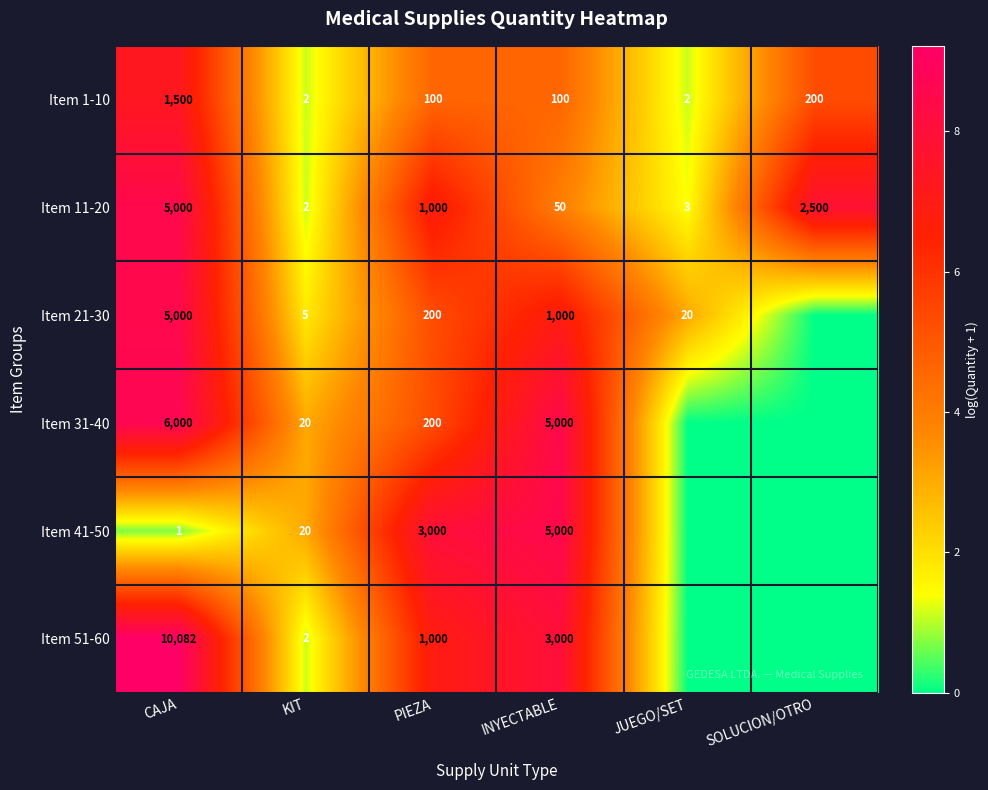

True or false: Item 11-20 has a value of 1 at JUEGO/SET.

False